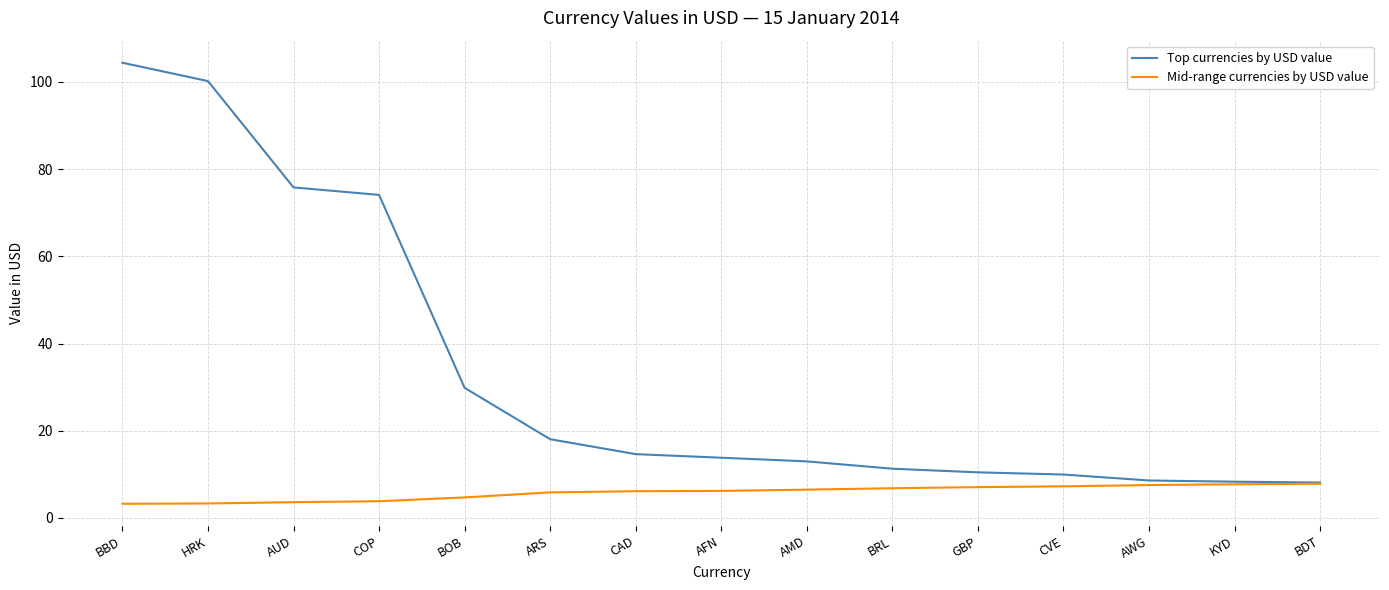

Rank the series at HRK from lowest to highest value.

Mid-range currencies by USD value, Top currencies by USD value